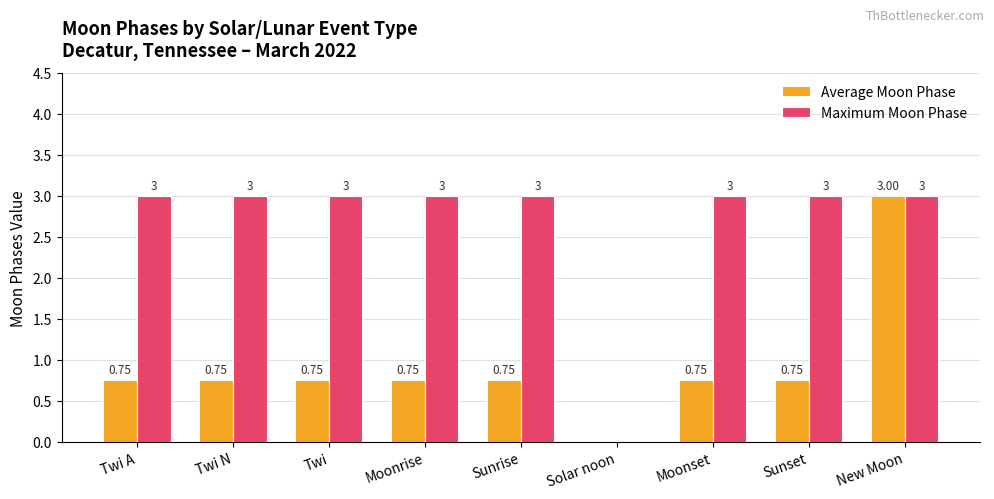

Where is Maximum Moon Phase nearest to the value 1?

Solar noon